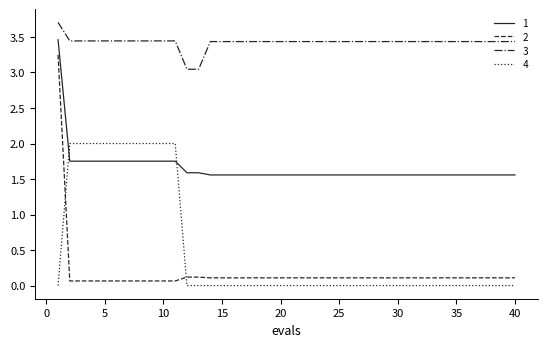

Does the chart have visible grid lines?

No